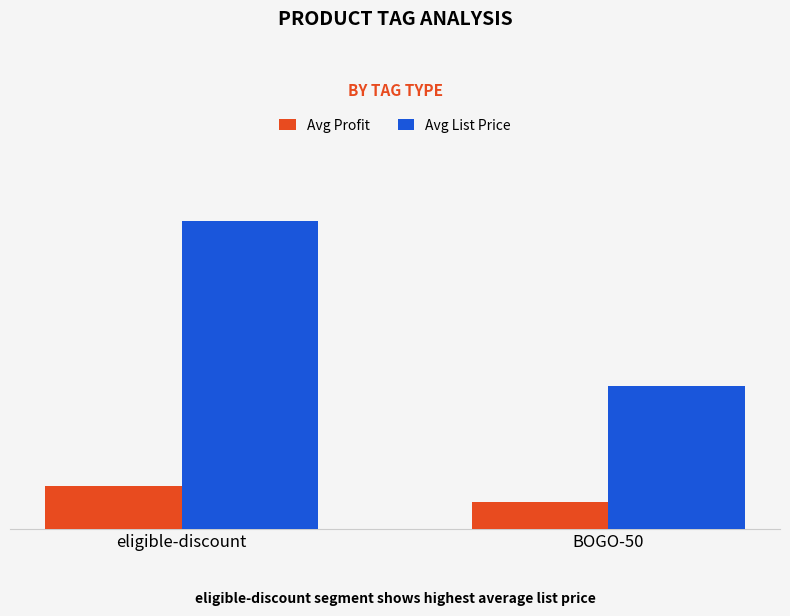

Are the bars horizontal?

No